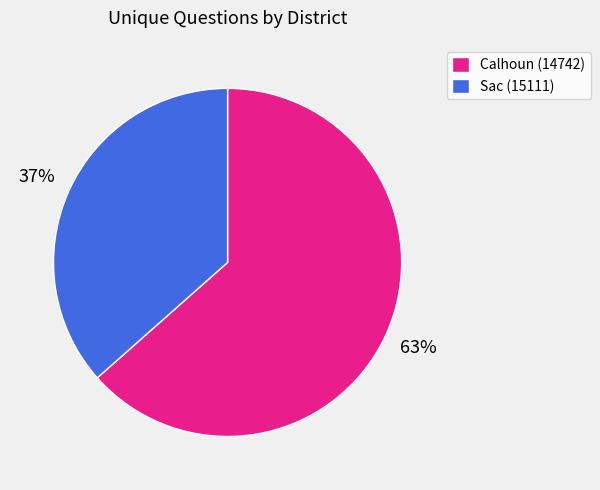

Do Sac (15111) and Calhoun (14742) together represent more than half of the pie?

Yes